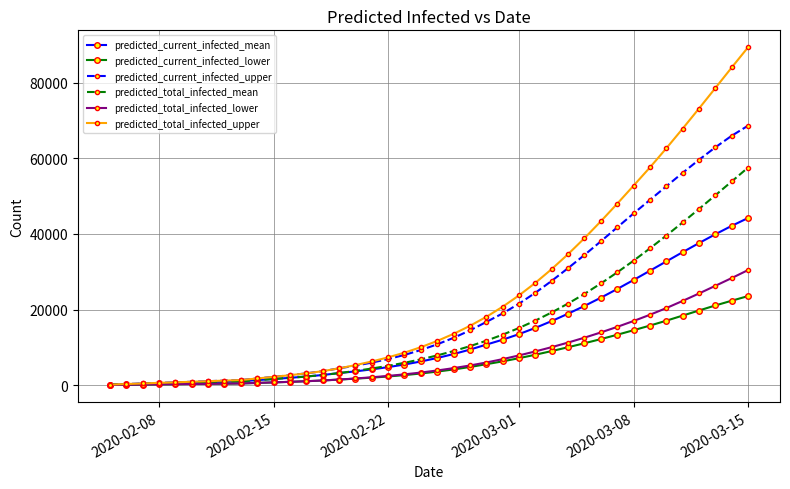

Rank the series by their maximum value, from highest to lowest.

predicted_total_infected_upper, predicted_current_infected_upper, predicted_total_infected_mean, predicted_current_infected_mean, predicted_total_infected_lower, predicted_current_infected_lower